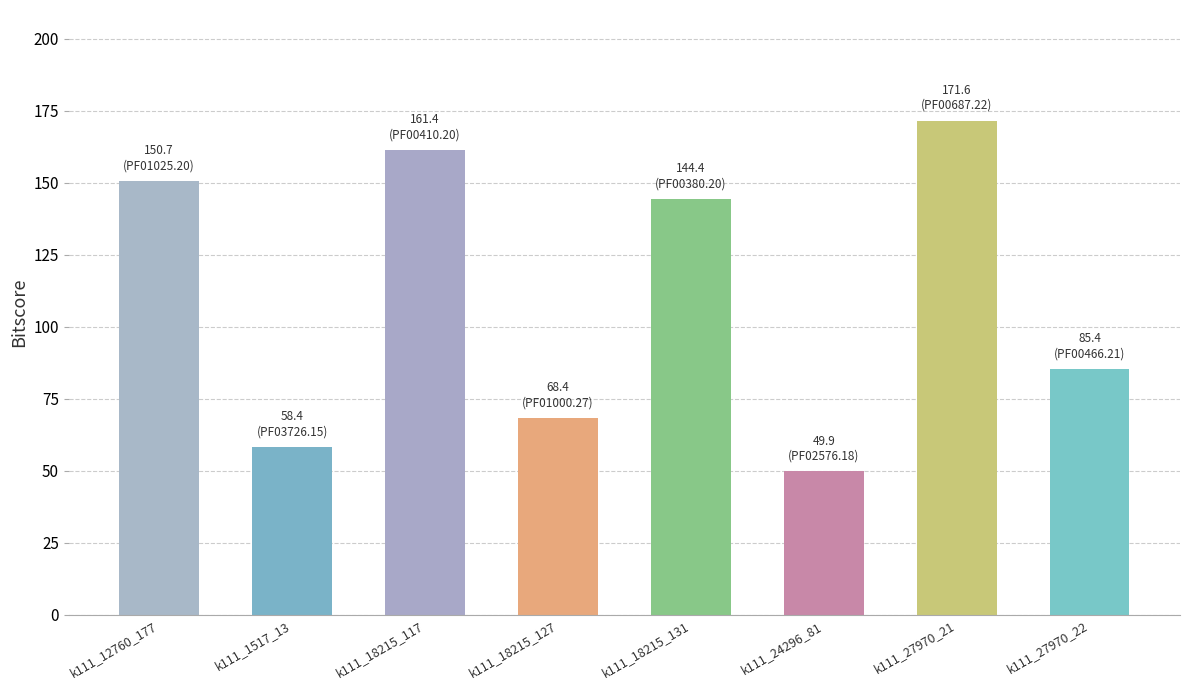

What is the label of the 6th bar from the left?

k111_24296_81